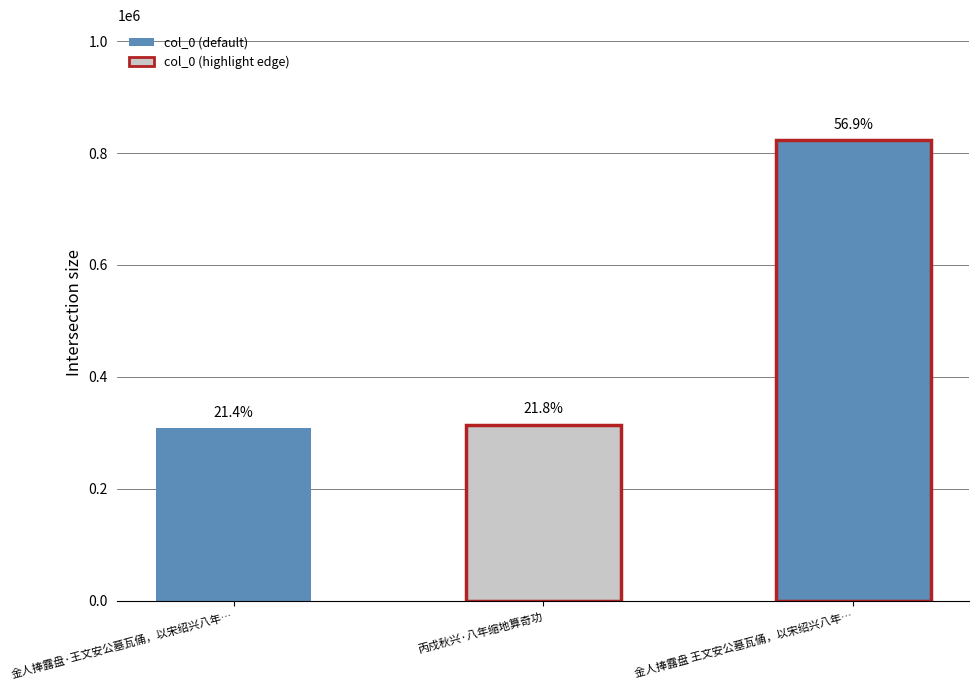

The chart shows a value of 1317224 at 金人捧露盘 王文安公墓瓦俑，以宋绍兴八年…. True or false?

False